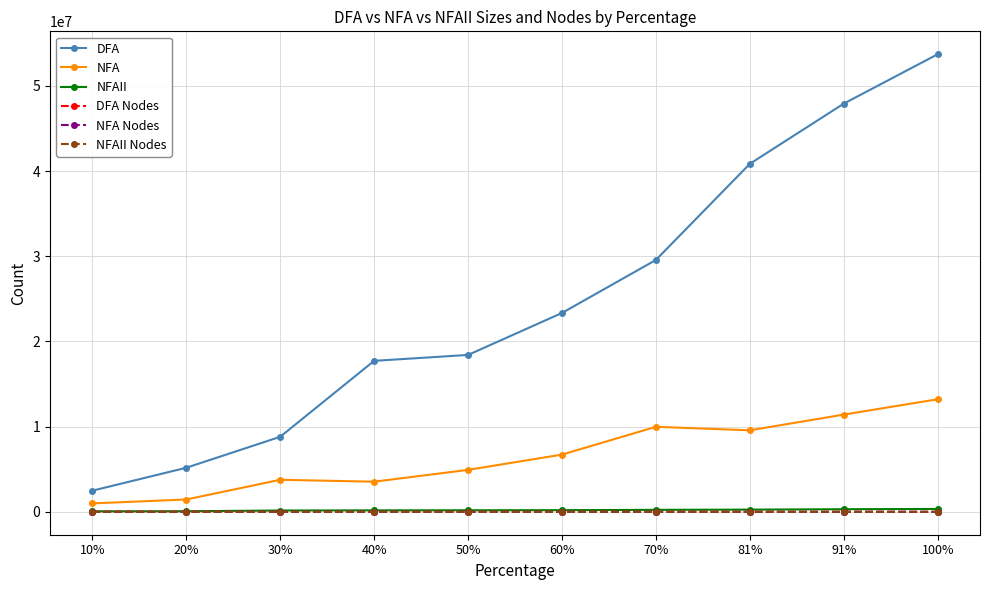

What is the smallest value displayed?

33